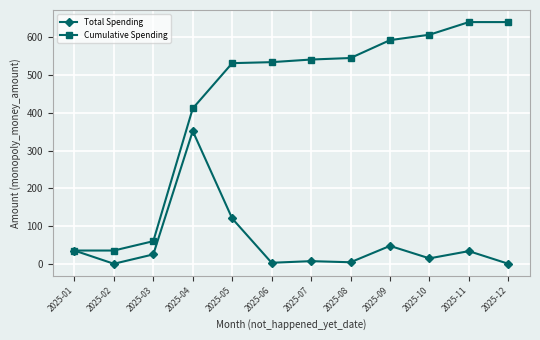

Rank the series at 2025-12 from highest to lowest value.

Cumulative Spending, Total Spending